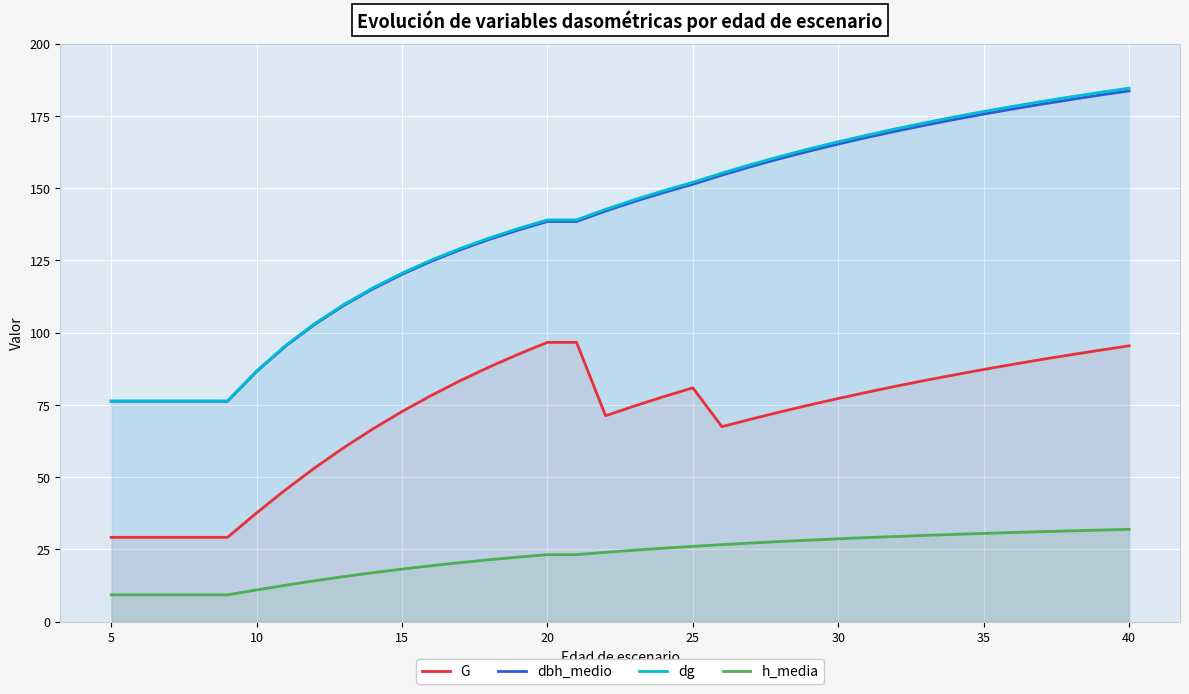

Does the chart display data point markers on the line(s)?

No